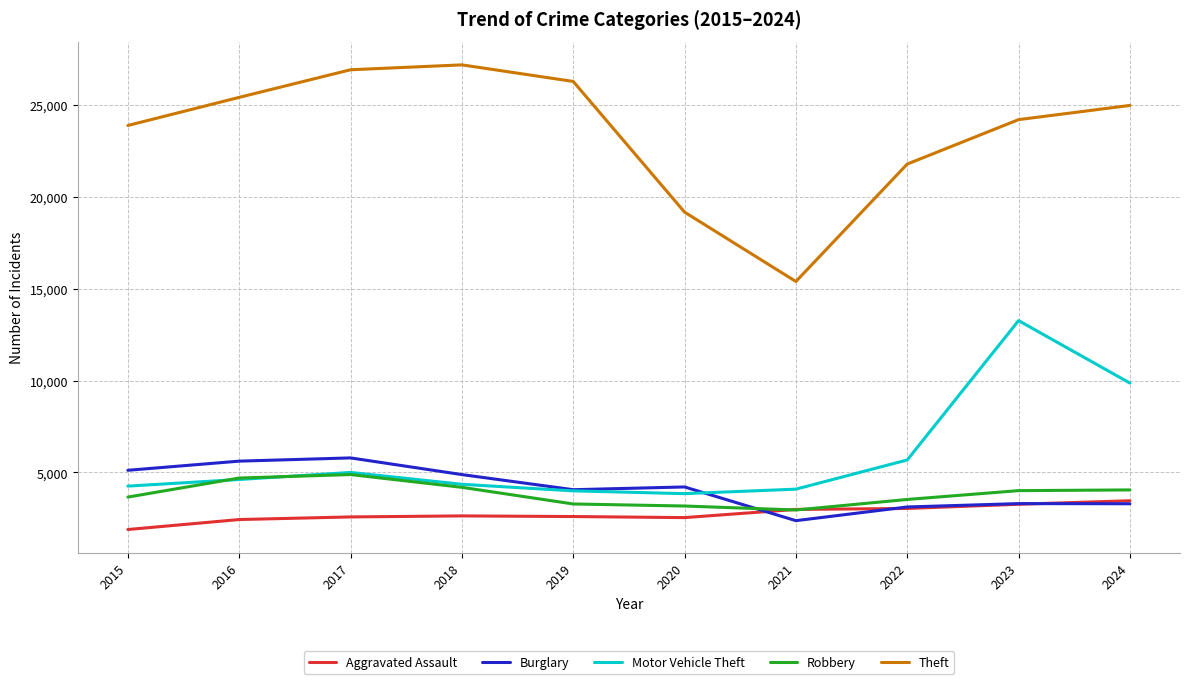

Which series has the widest spread of values?

Theft